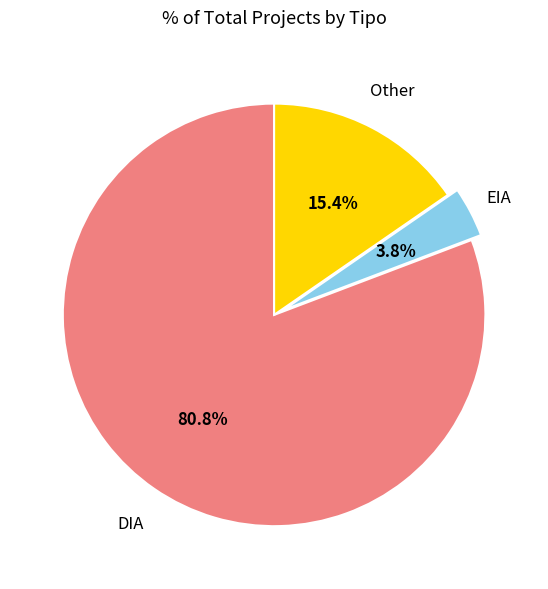

Is there any slice that represents more than half of the pie?

Yes